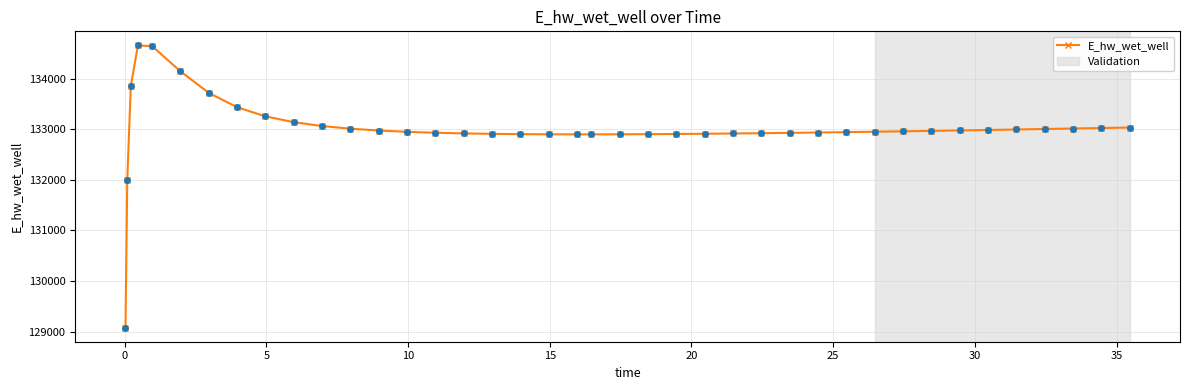

What is the value of the 1st point from the left?

129080.1